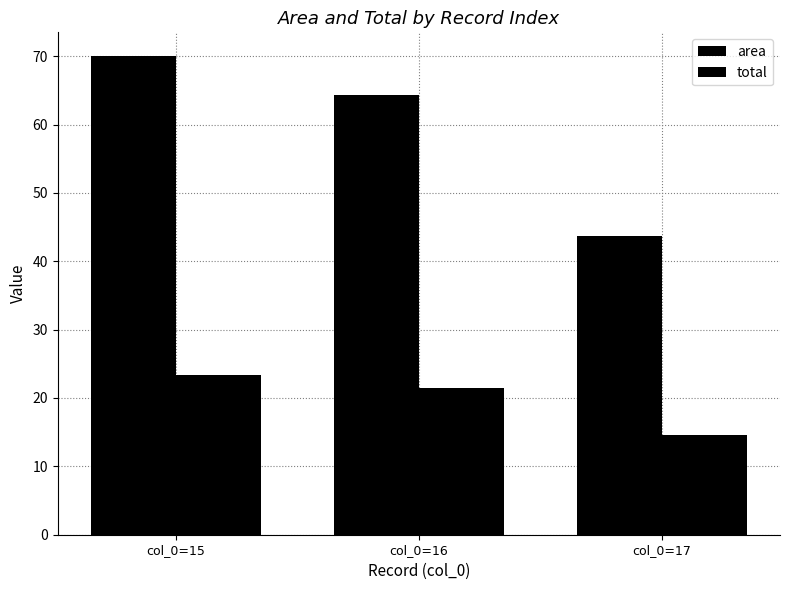

What is the average value of the area series?

59.3